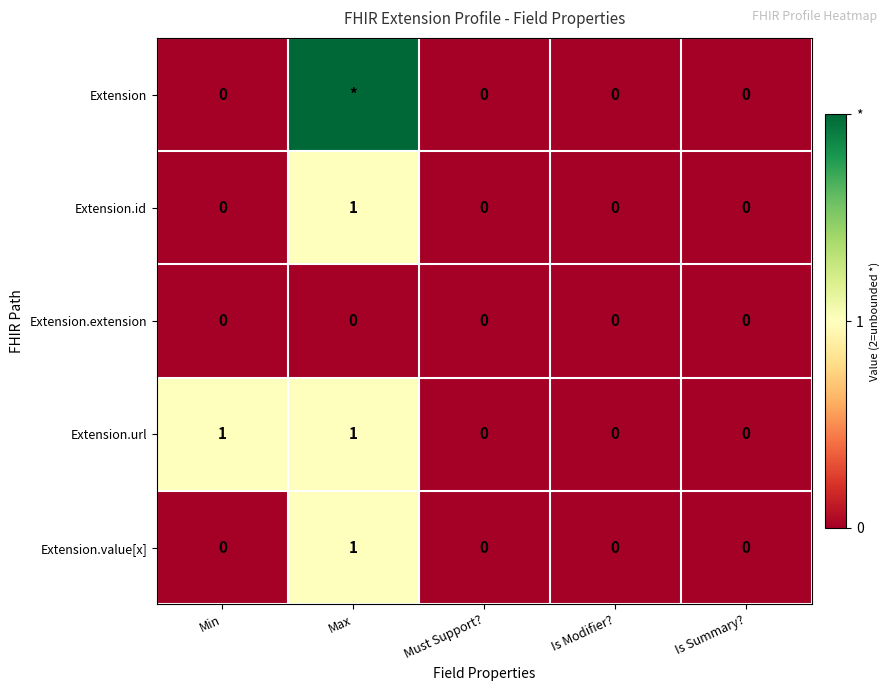

At how many categories does at least one series exceed 0?

2